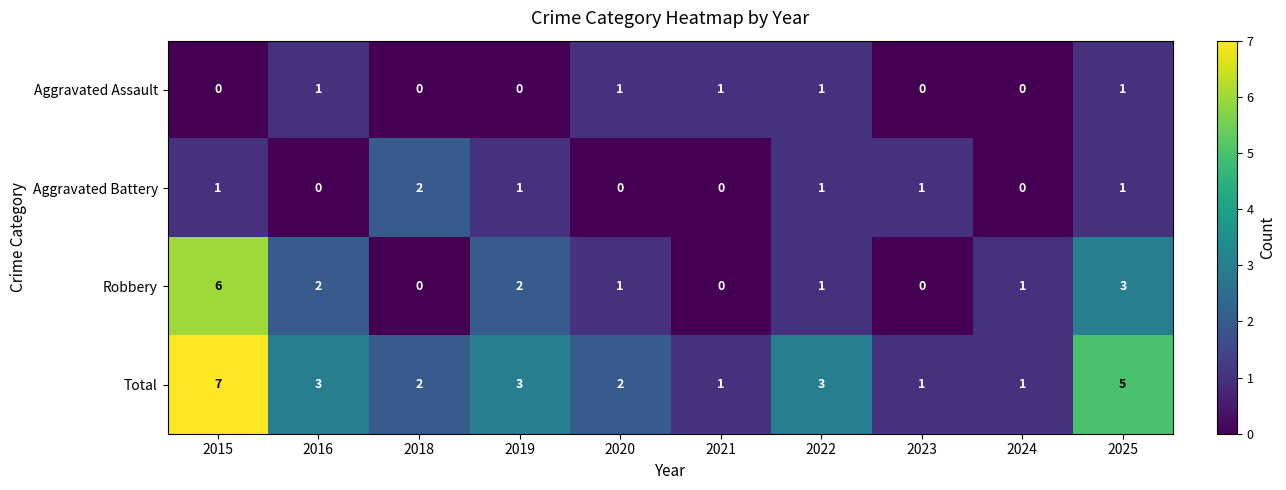

The value of Aggravated Battery at 2016 is 0. True or false?

True